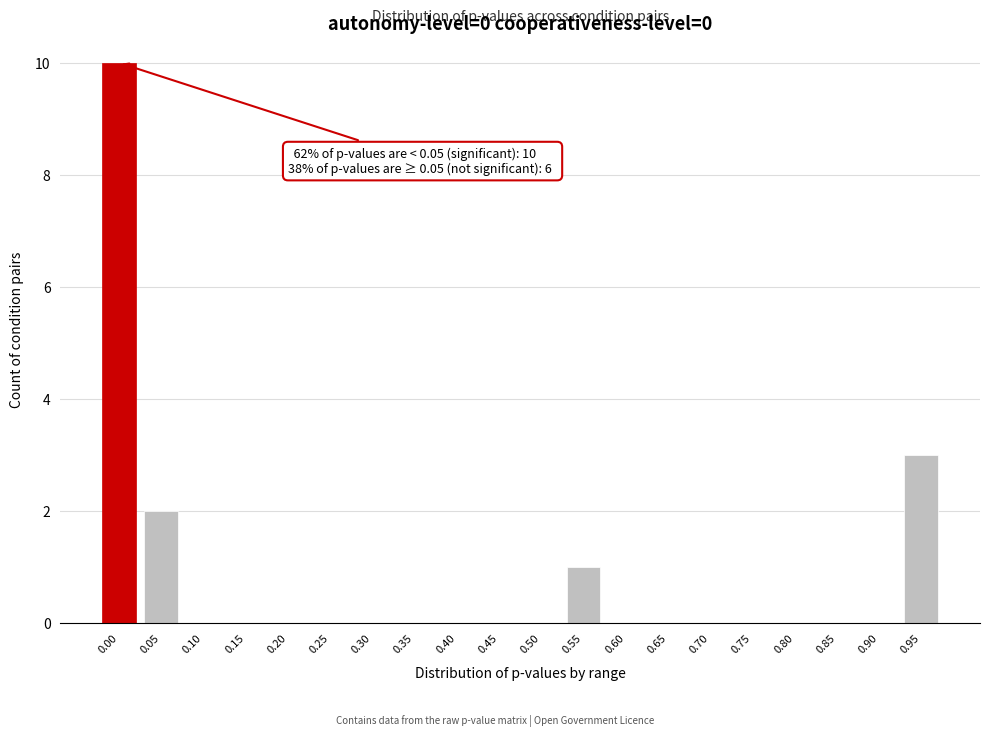

Reading left to right, what are all the values shown in this chart?

0.00=10	0.05=2	0.10=0	0.15=0	0.20=0	0.25=0	0.30=0	0.35=0	0.40=0	0.45=0	0.50=0	0.55=1	0.60=0	0.65=0	0.70=0	0.75=0	0.80=0	0.85=0	0.90=0	0.95=3